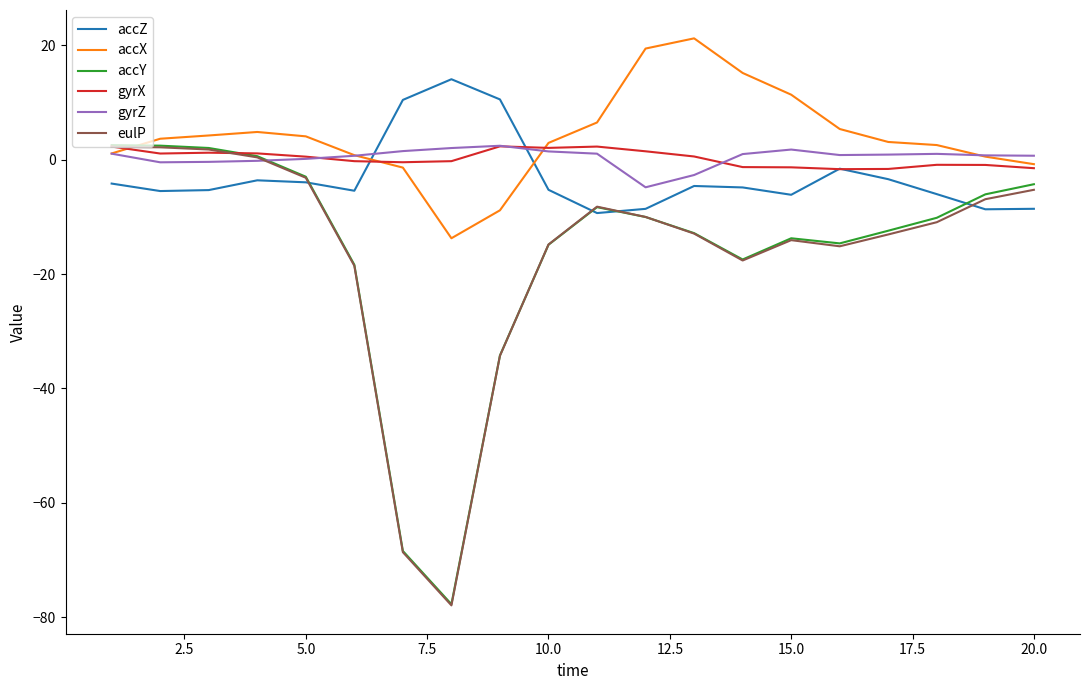

What is the average value of the gyrZ series?

0.5